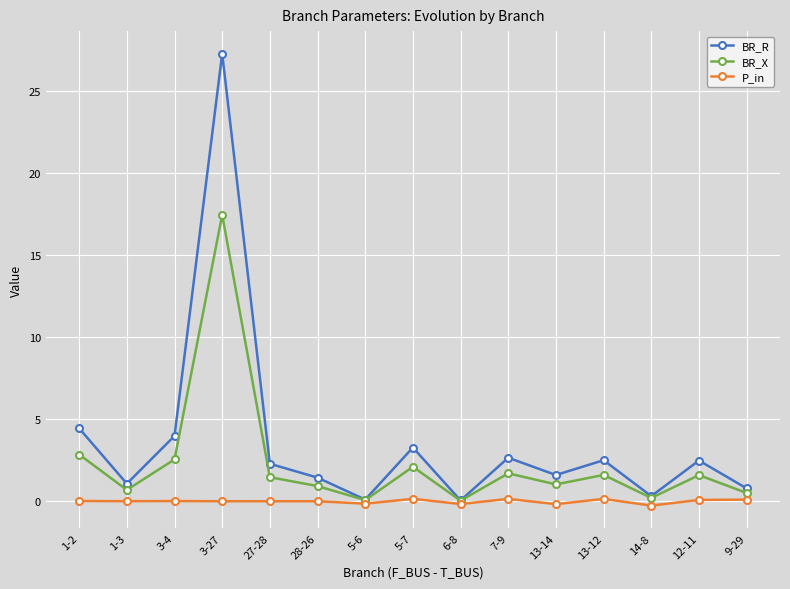

What is the value of the BR_X point at the 12th from the left?

1.6